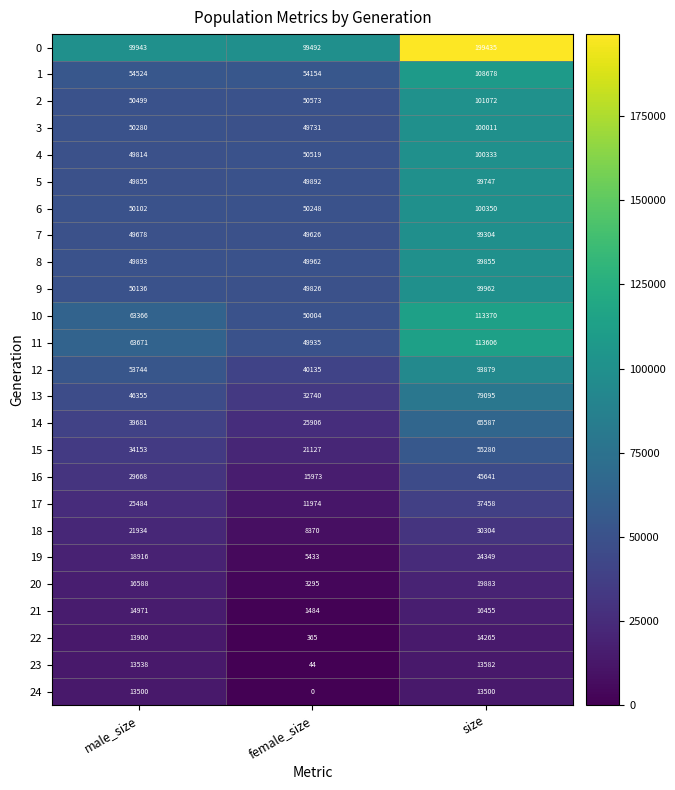

How many categories are shown in the chart?

3